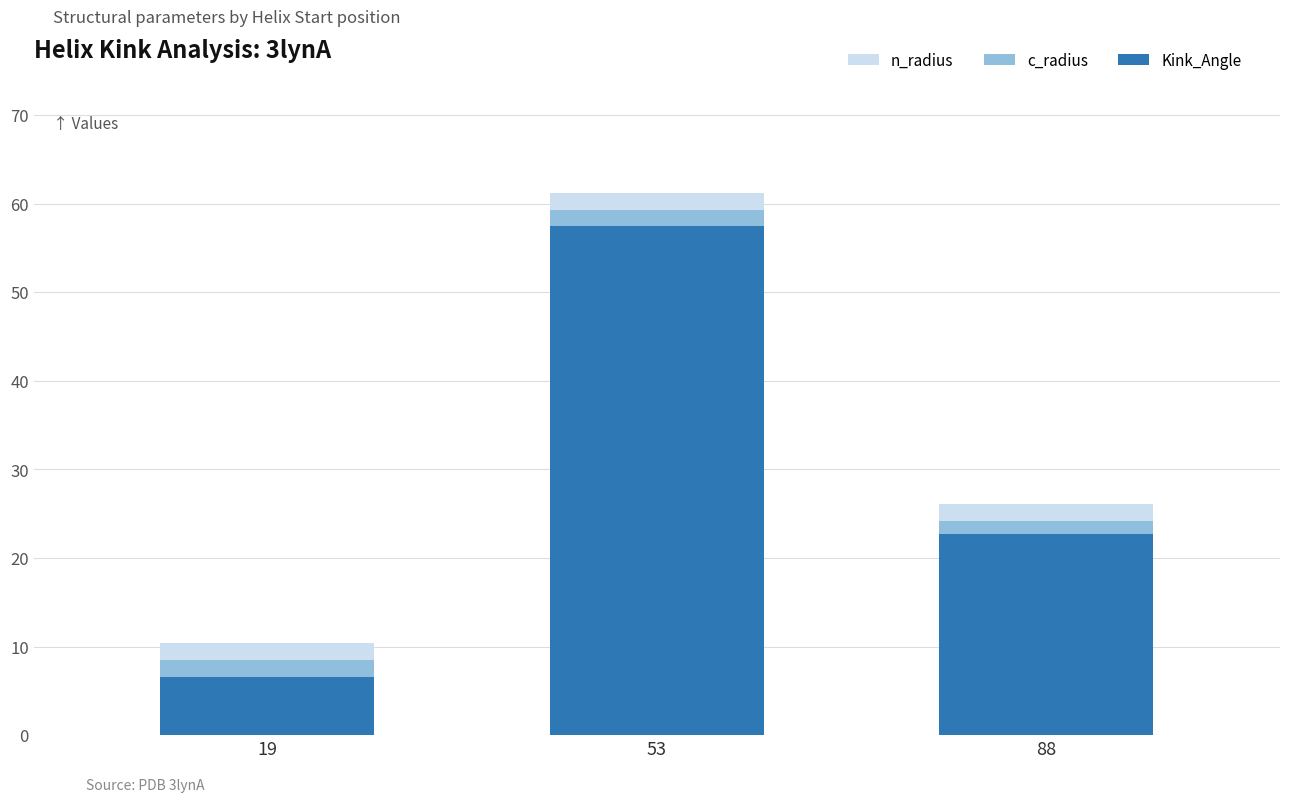

Rank the categories by Kink_Angle value from lowest to highest.

19, 88, 53